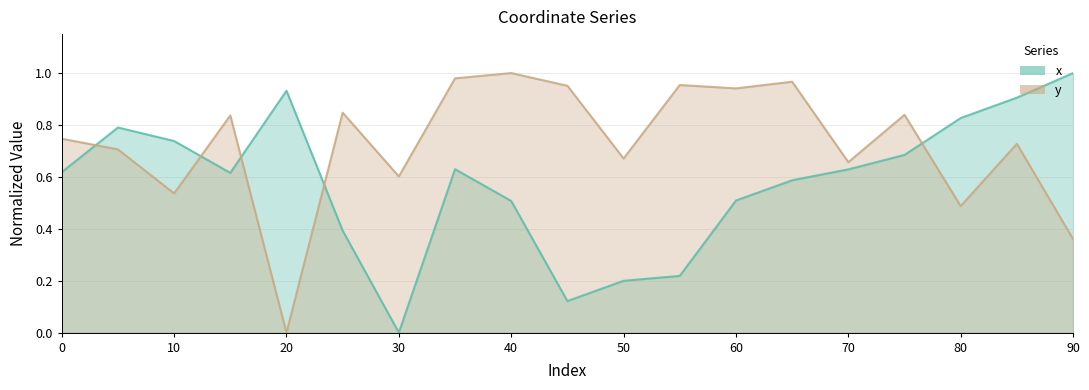

Between which two adjacent categories do x and y first intersect?

0 and 5